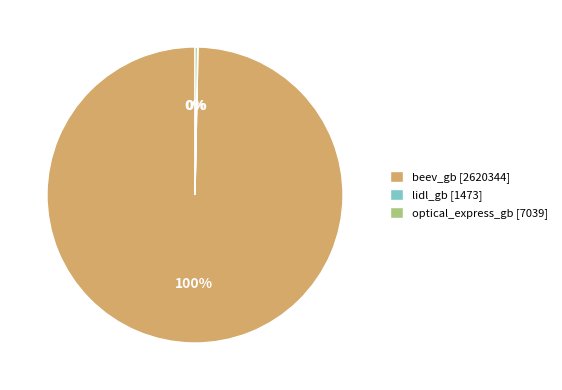

To the nearest percent, what is the average slice percentage?

33%